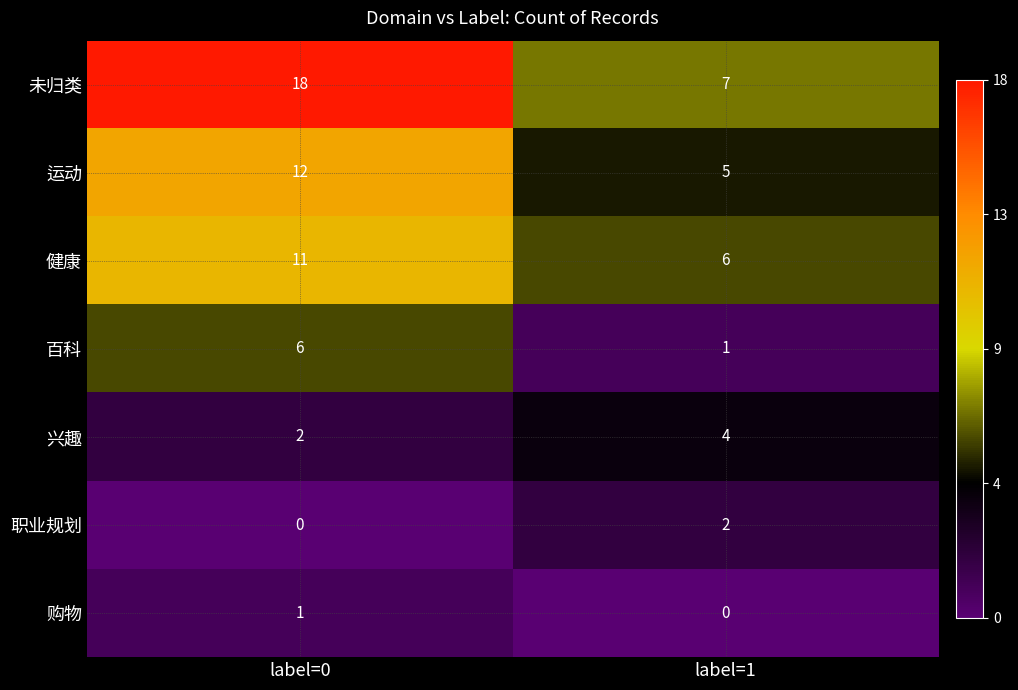

What is the sum of all 健康 values?

17